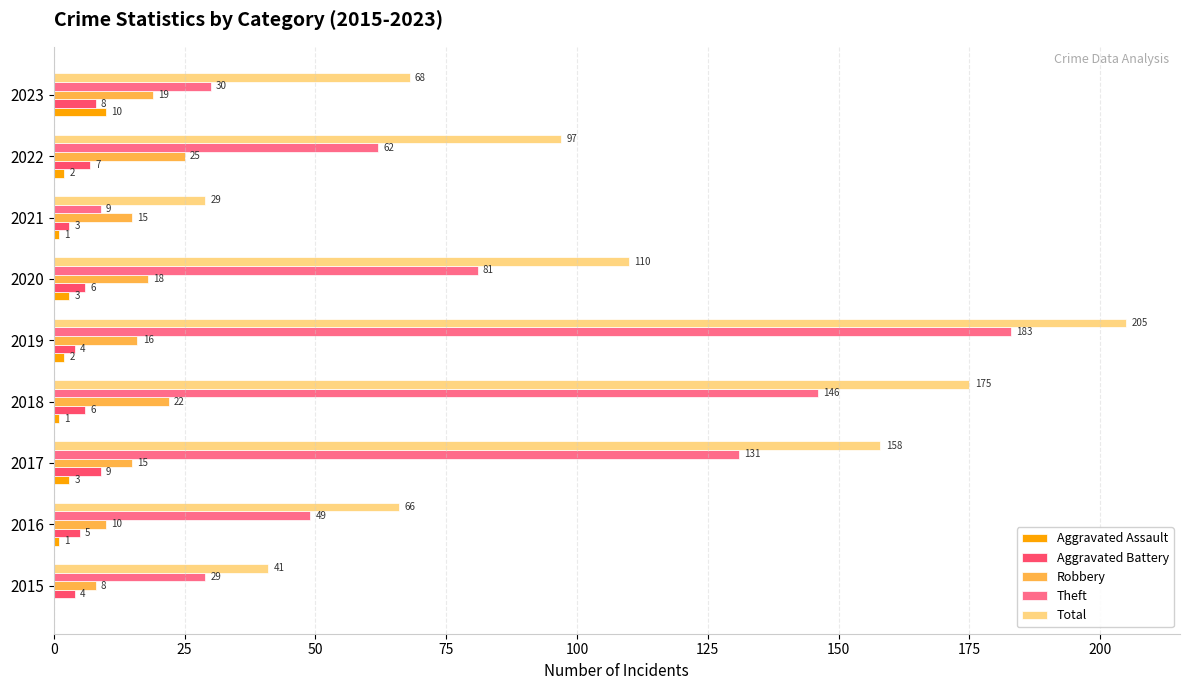

What are all the series names shown in the legend?

Aggravated Assault, Aggravated Battery, Robbery, Theft, Total